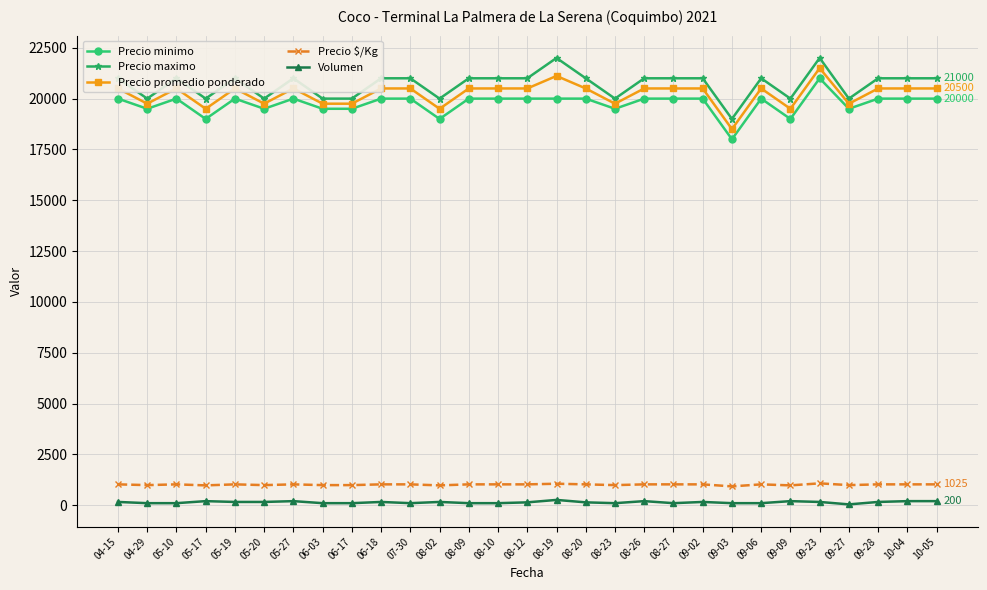

Where is the first local minimum for Precio maximo?

04-29